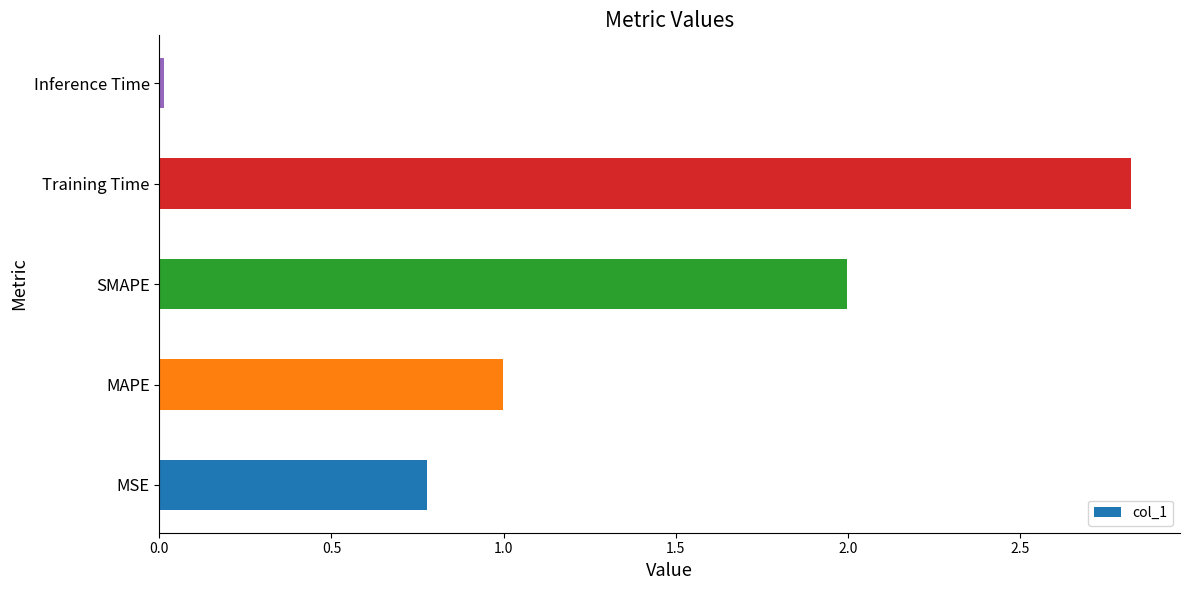

What is the difference between the maximum and minimum values?

2.8